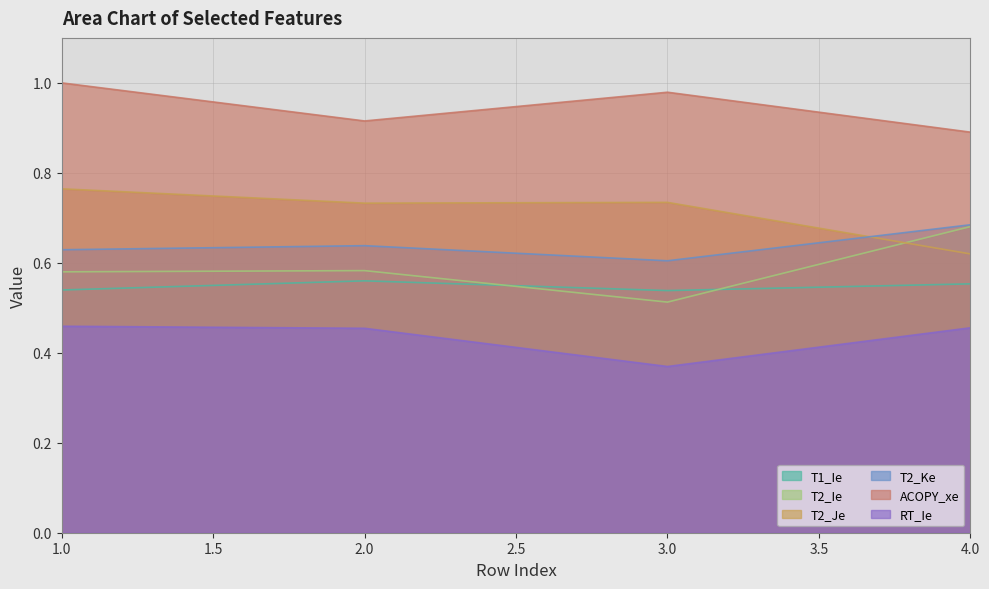

What are all the series names shown in the legend?

T1_Ie, T2_Ie, T2_Je, T2_Ke, ACOPY_xe, RT_Ie